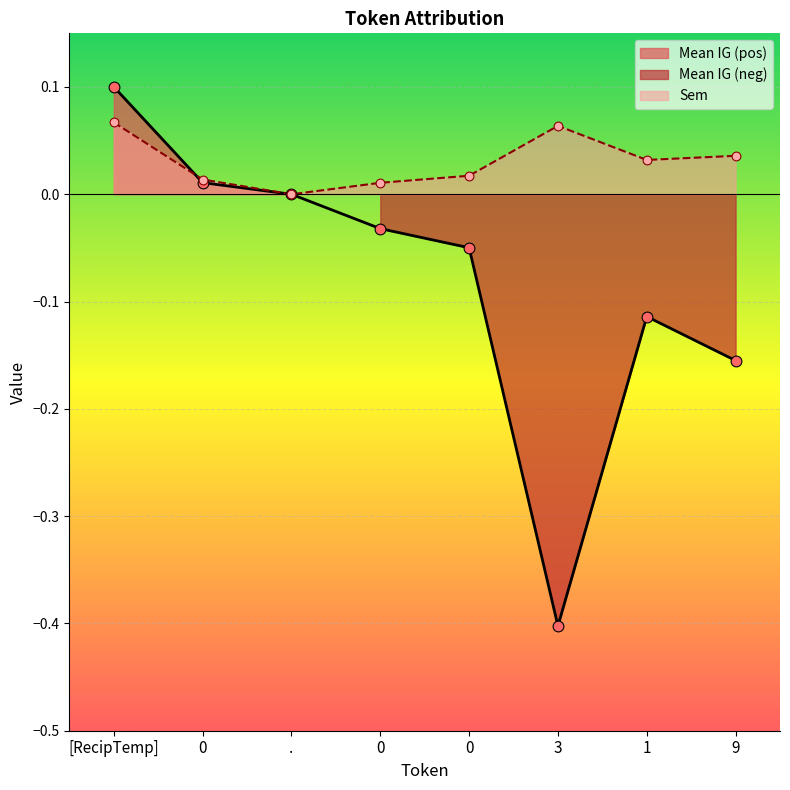

Which series has the largest Y range (max minus min)?

Mean IG